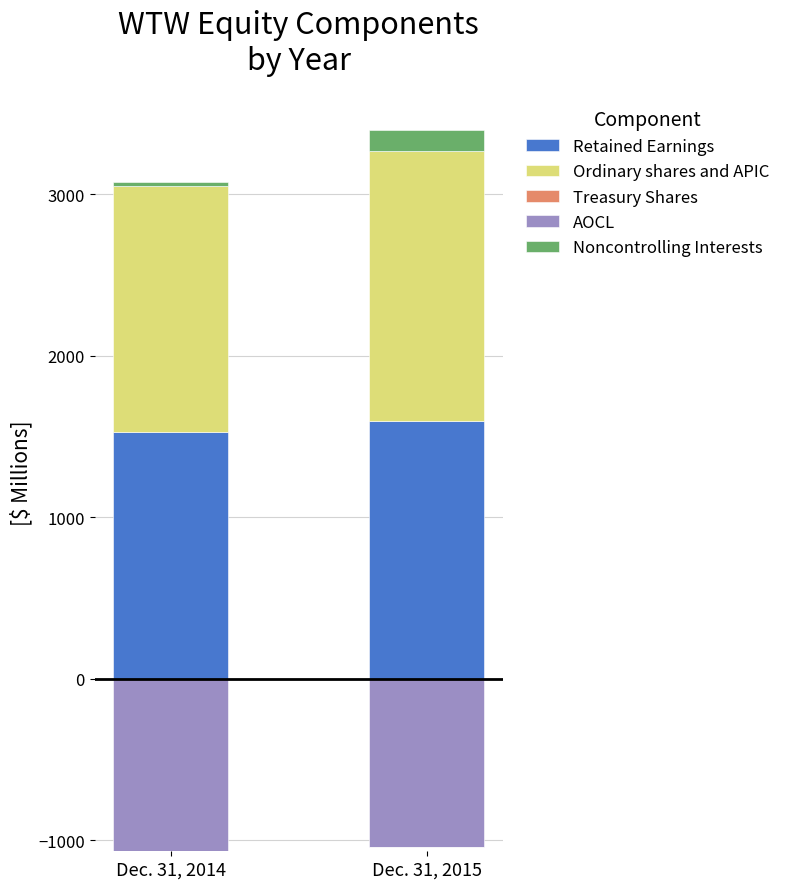

True or false: Retained Earnings has a value of 1597 at Dec. 31, 2015.

True